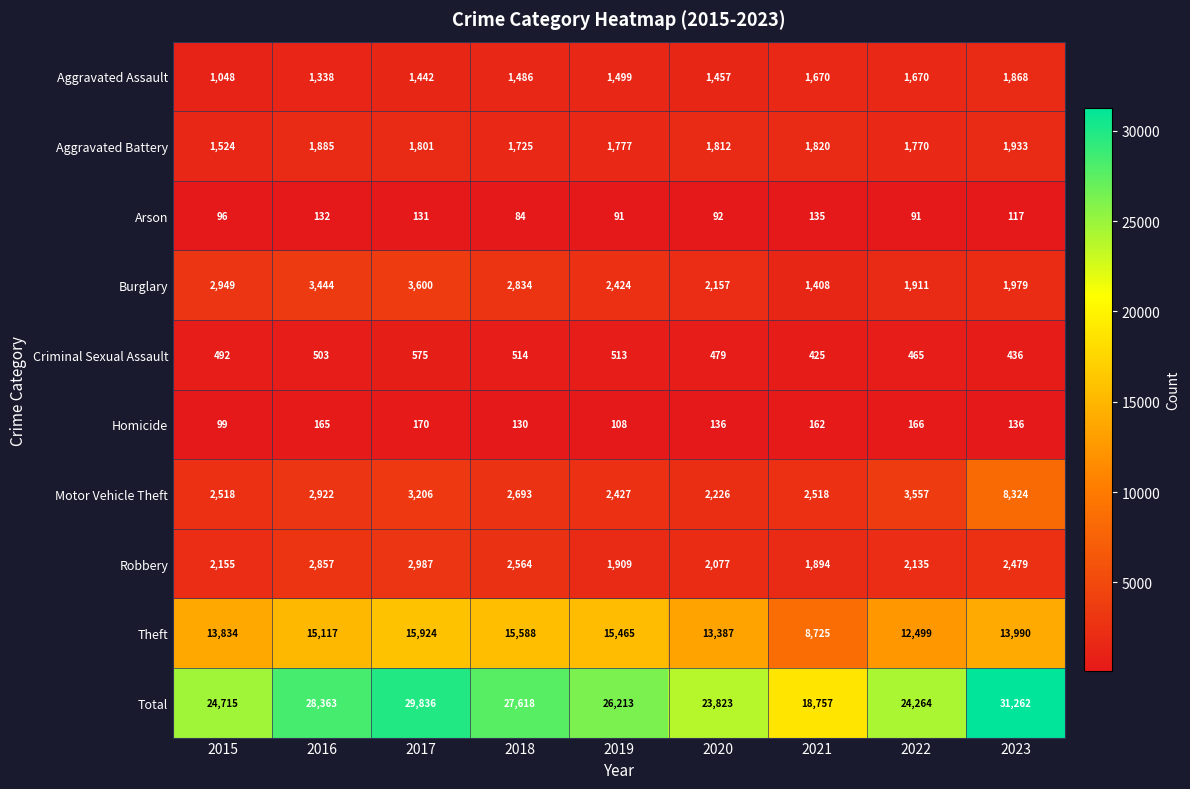

At which label is Theft closest to 12324?

2022